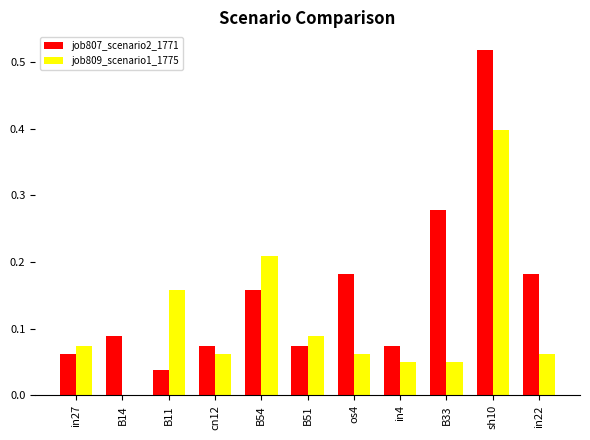

Is it true that job809_scenario1_1775 equals -0.2 at B14?

False